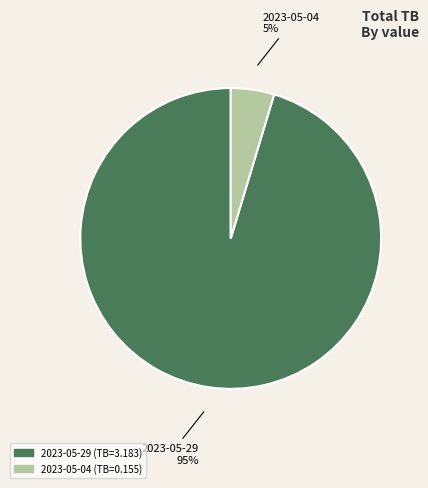

The 2023-05-04 slice represents 13% of the pie. True or false?

False